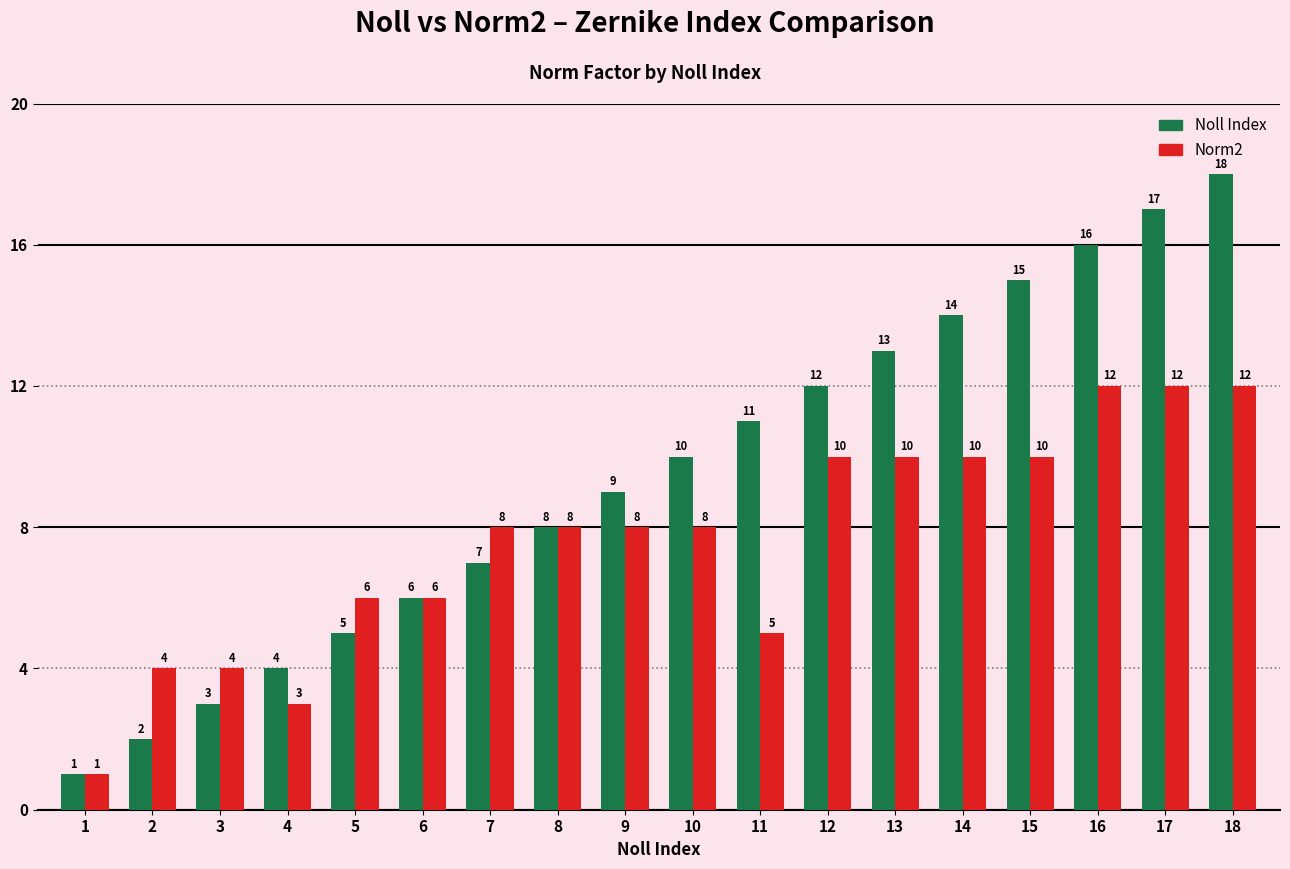

Rank the categories by Noll Index value from lowest to highest.

1, 2, 3, 4, 5, 6, 7, 8, 9, 10, 11, 12, 13, 14, 15, 16, 17, 18